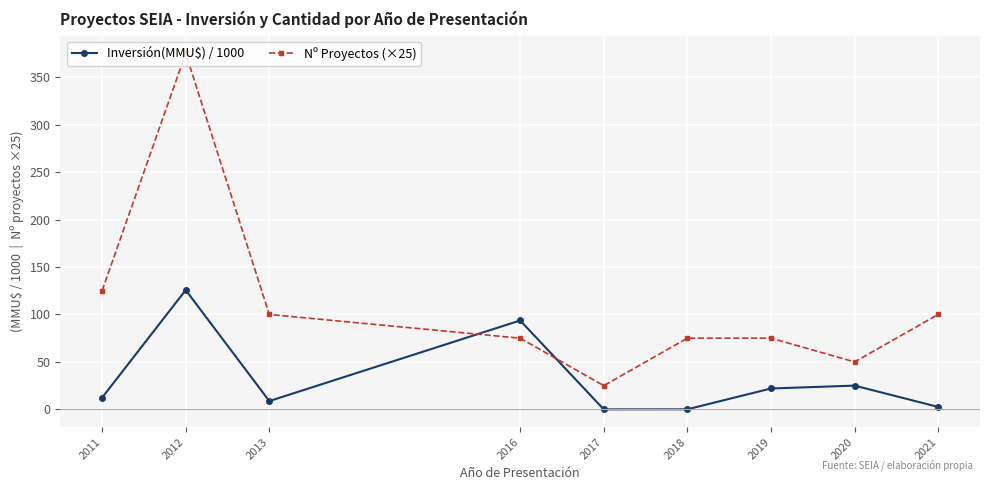

At which category is the sum across all series the highest?

2012